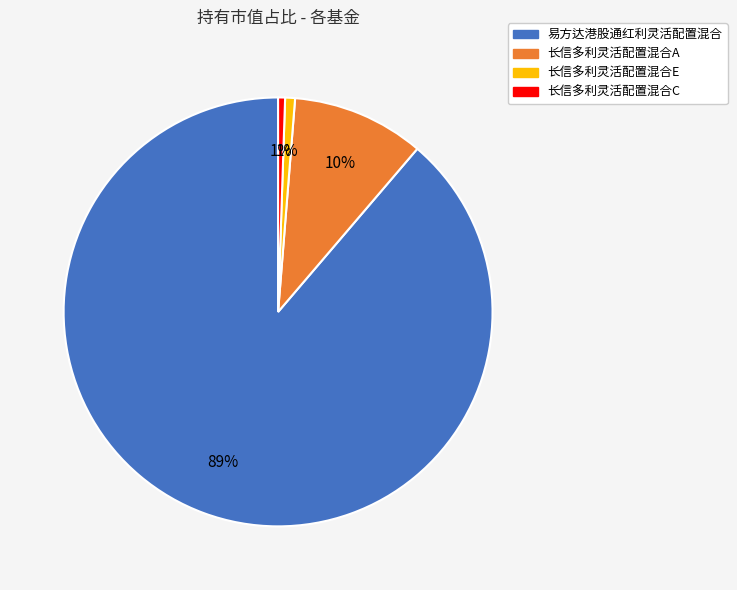

Is 长信多利灵活配置混合E the majority of the pie?

No